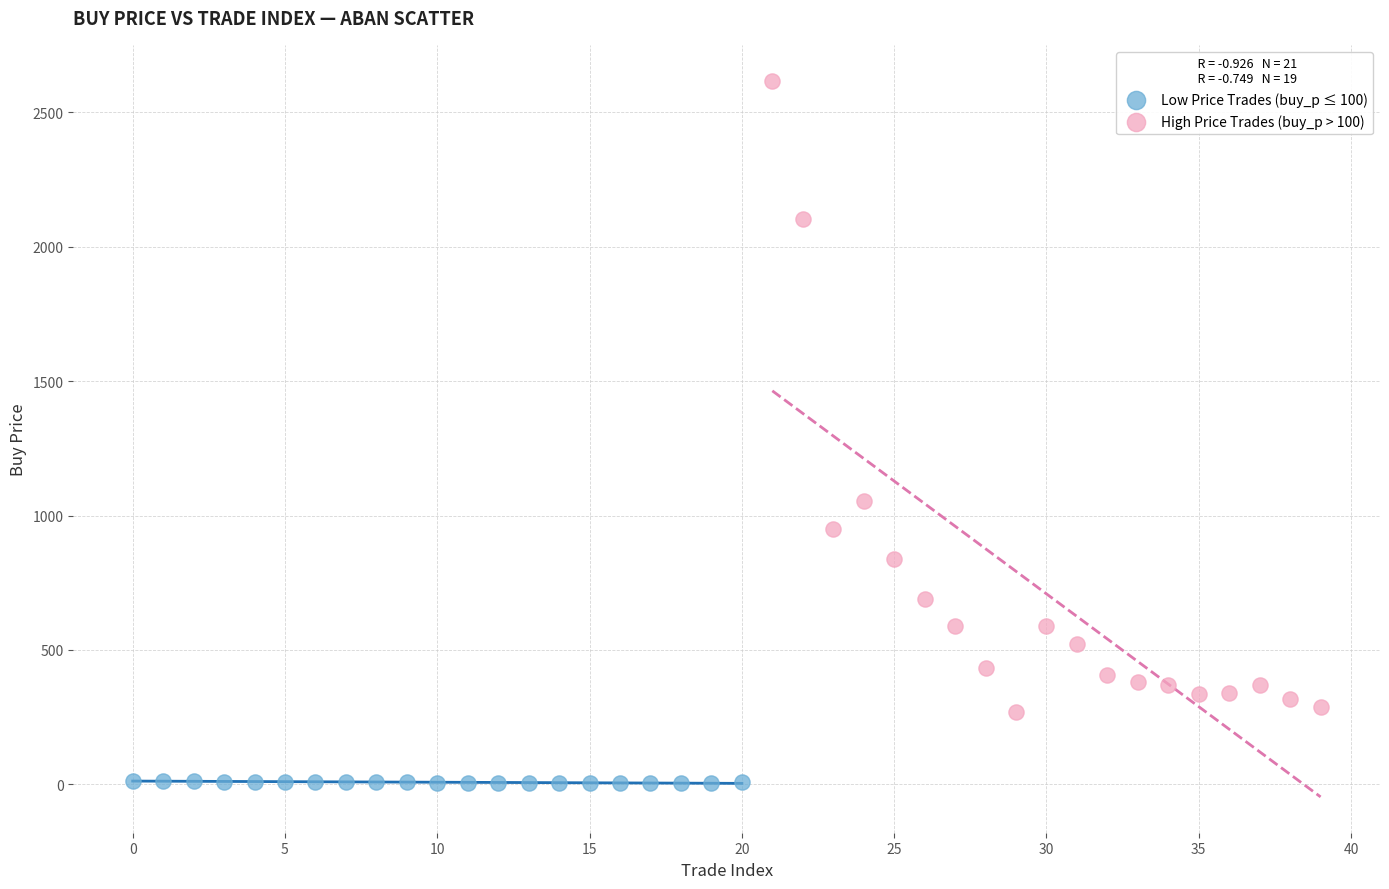

Which series has the widest spread of Y values?

High Price Trades (buy_p > 100)